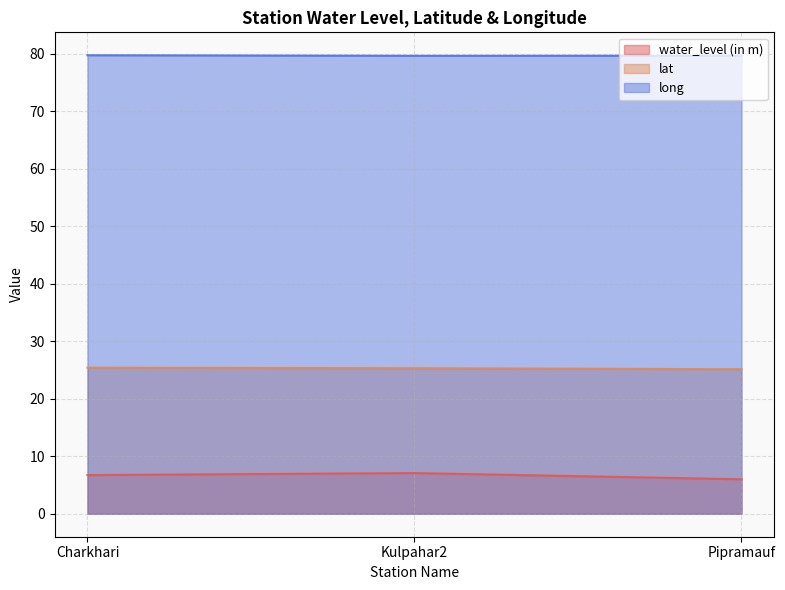

Reading left to right, transcribe all the data shown in this chart.

water_level (in m): Charkhari=6.7	Kulpahar2=7.1	Pipramauf=6.0
lat: Charkhari=25.4	Kulpahar2=25.3	Pipramauf=25.1
long: Charkhari=79.8	Kulpahar2=79.7	Pipramauf=79.7